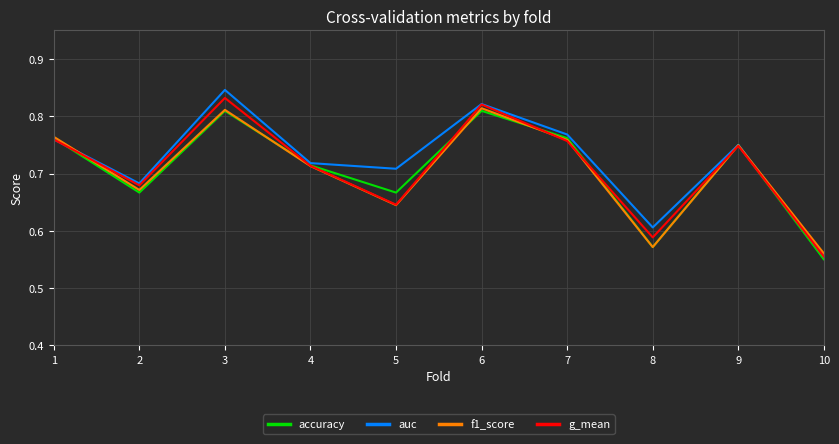

What is the sum of all f1_score values?

7.1